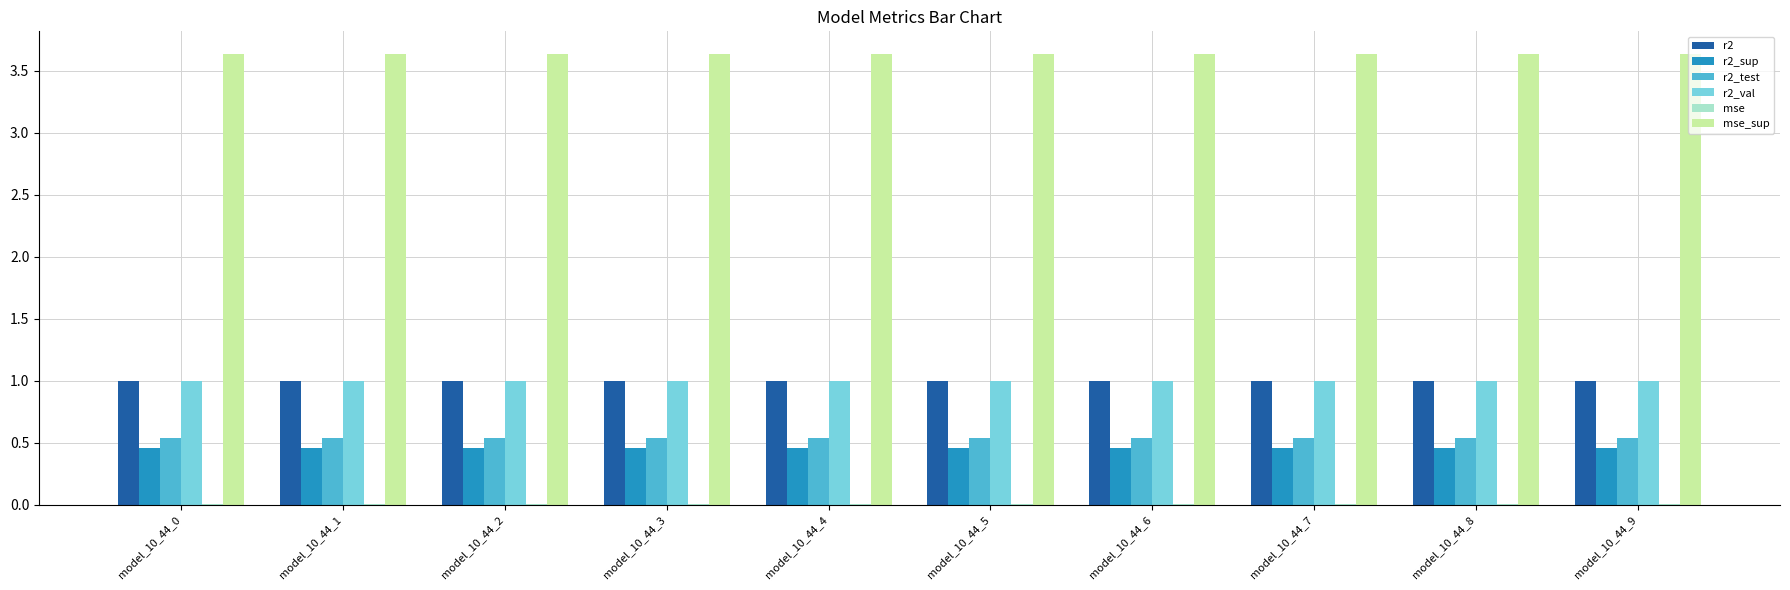

The r2 series shows 0.2 at model_10_44_5. True or false?

False